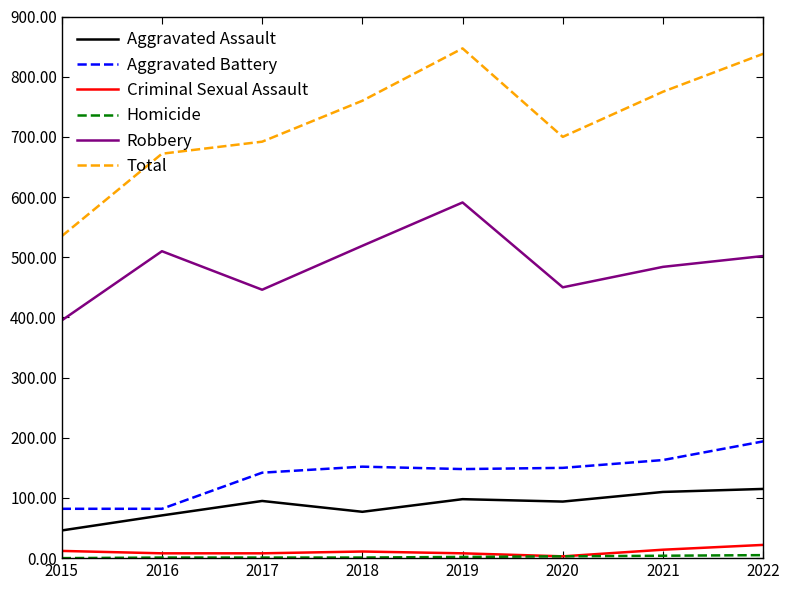

Which series has the widest spread of values?

Total